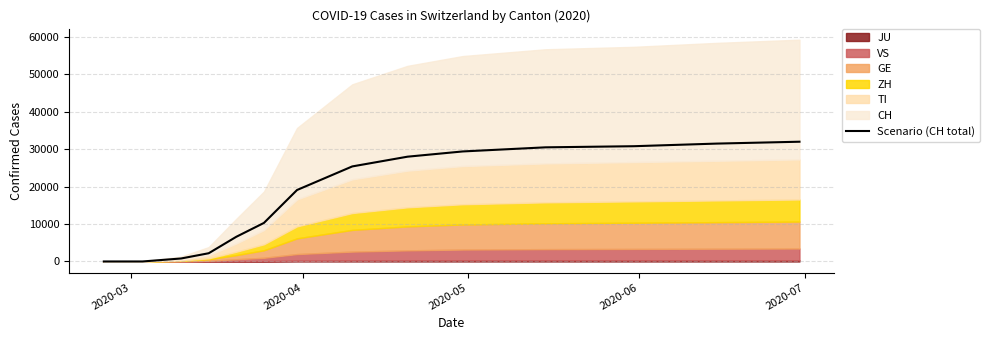

What is the highest value of the Scenario (CH total) series?

32000